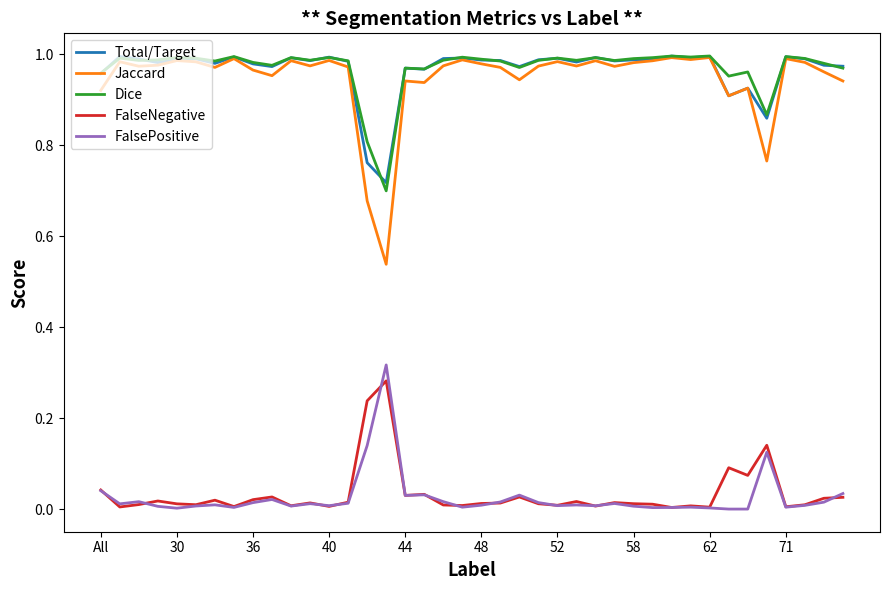

True or false: Total/Target and FalsePositive cross at least once.

False